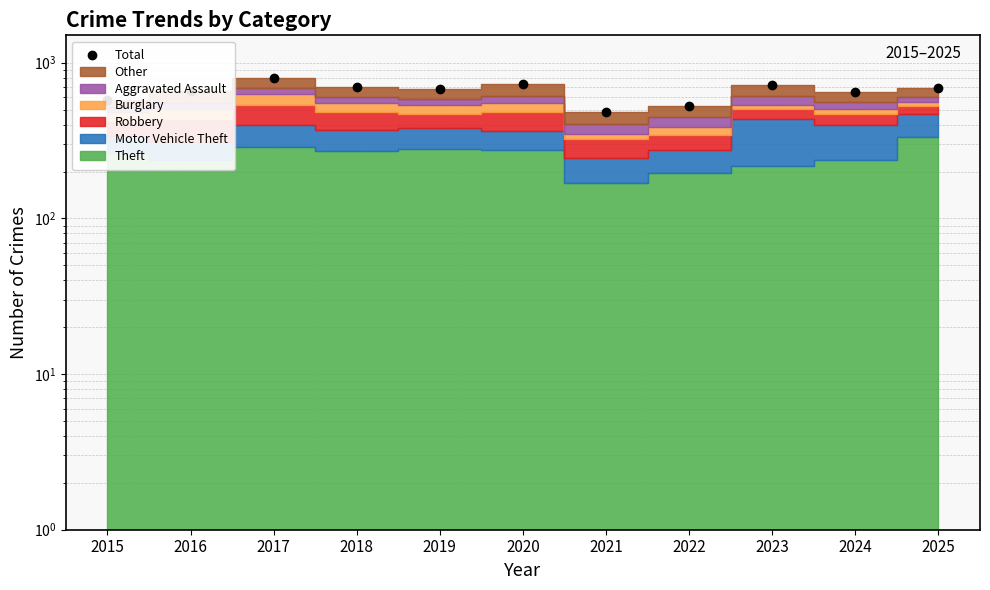

What is the difference between the maximum and second lowest values?

270